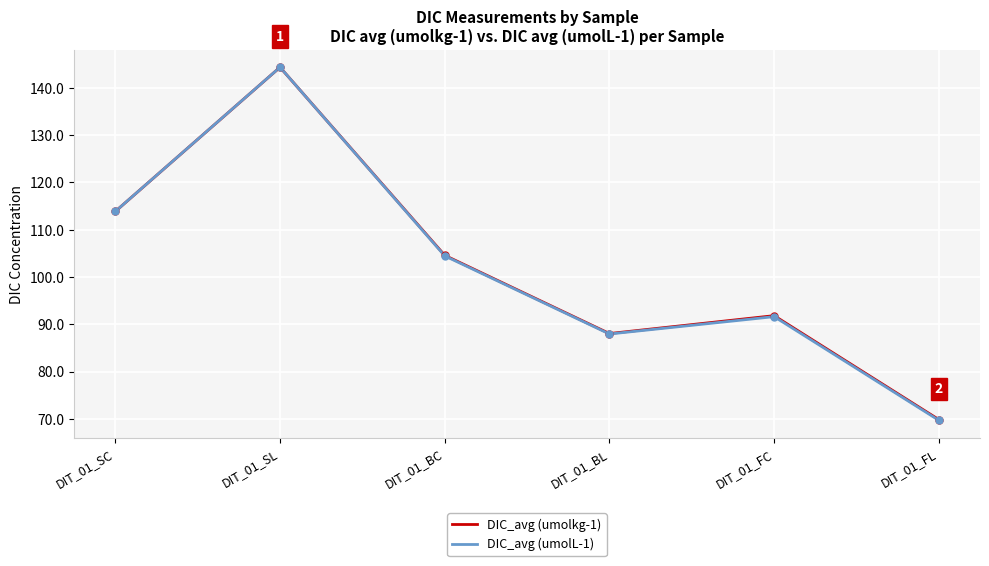

After their last crossing, which series has the higher values: DIC_avg (umolkg-1) or DIC_avg (umolL-1)?

DIC_avg (umolkg-1)